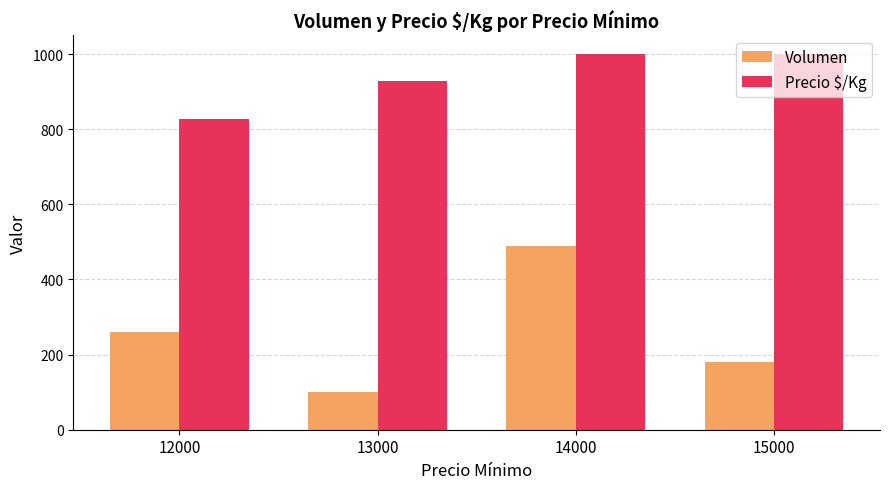

What is the difference between the maximum and minimum values in the Volumen series?

387